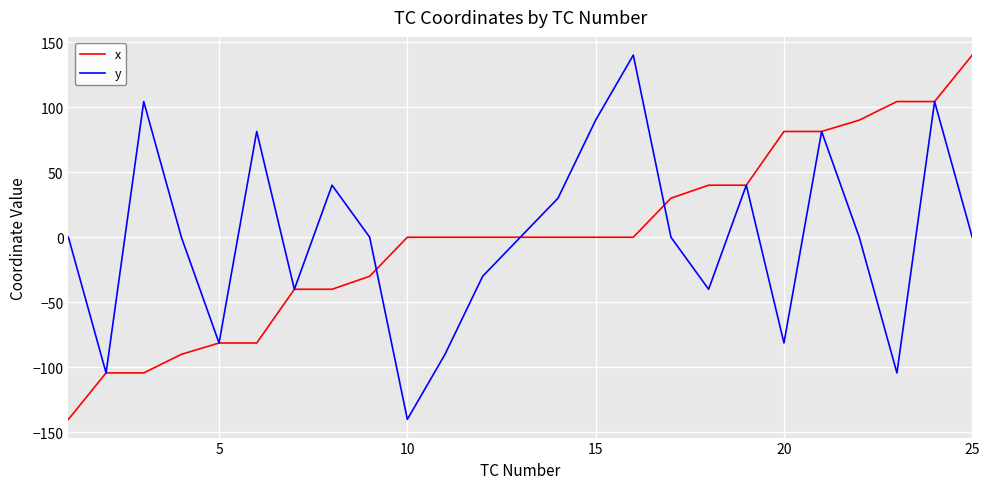

What is the minimum value shown in the chart?

-140.0